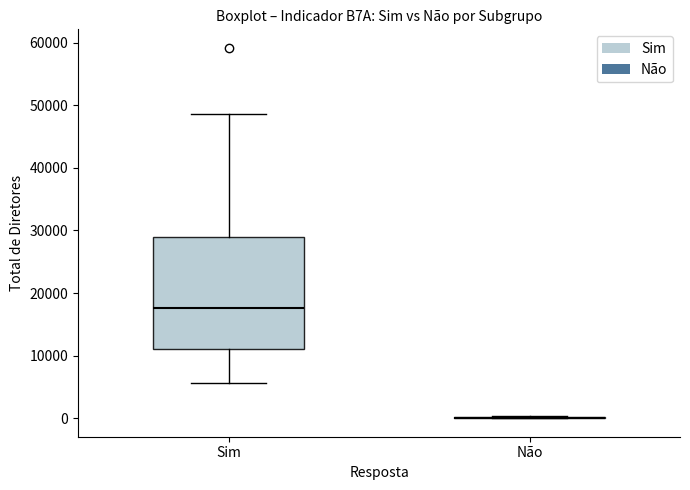

Which box is the tallest, from its lower edge to its upper edge?

Sim